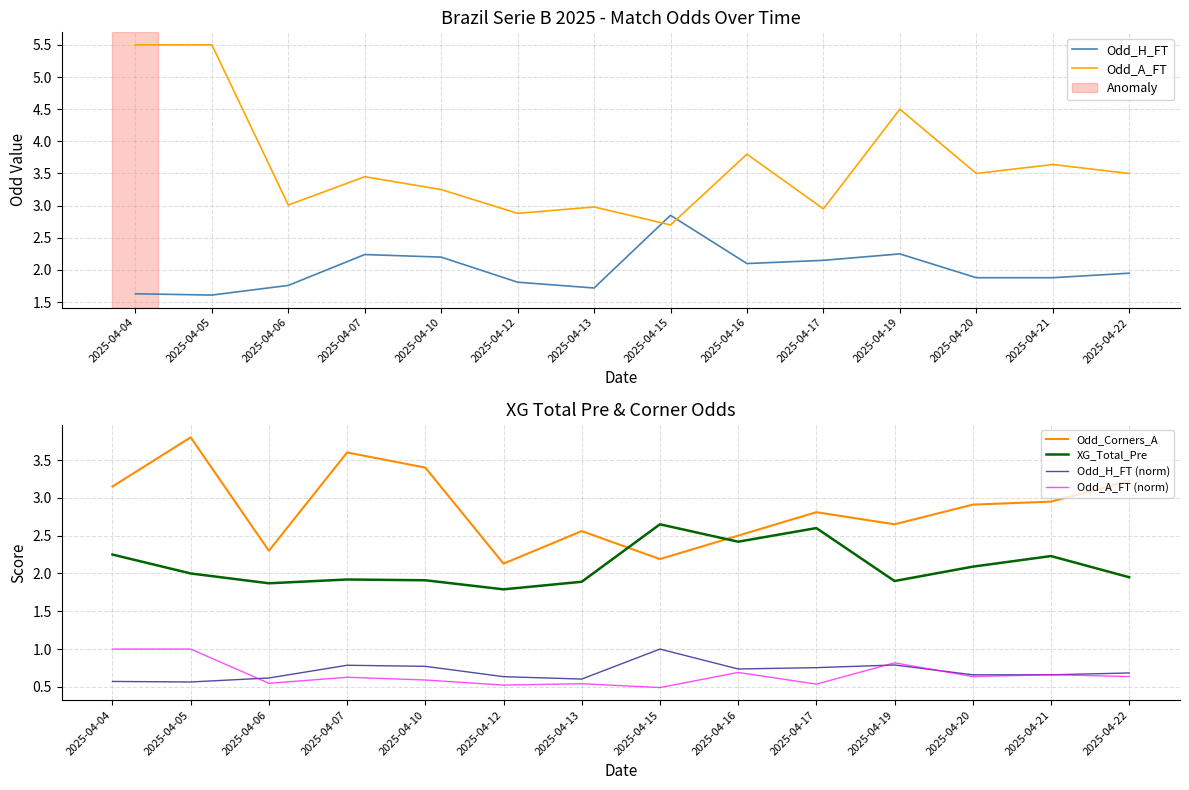

At which label is Odd_A_FT closest to 4?

2025-04-16